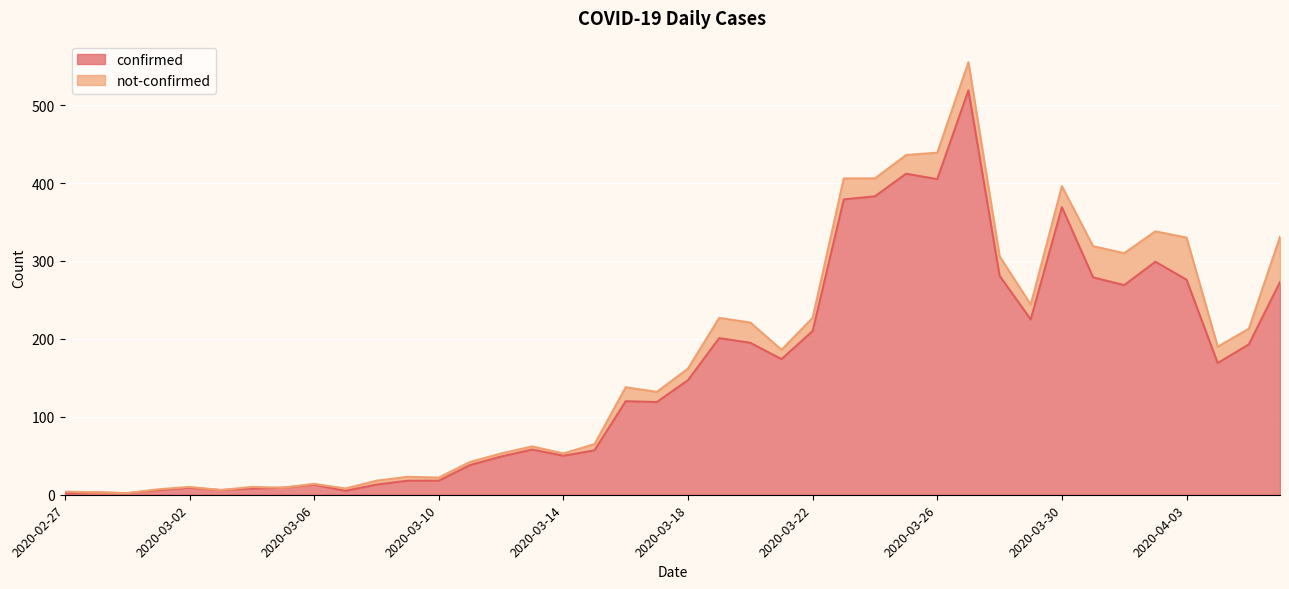

Is it true that the value at 2020-03-26 is 528?

False